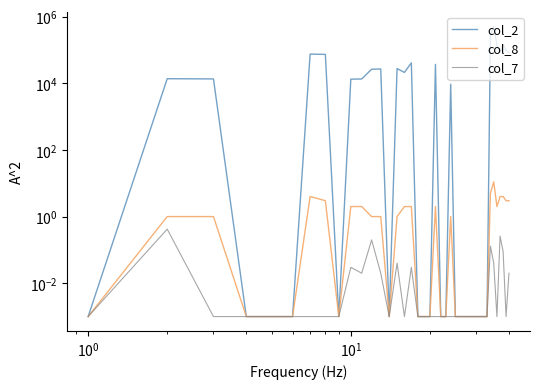

Is this an area chart (filled region under the line)?

No